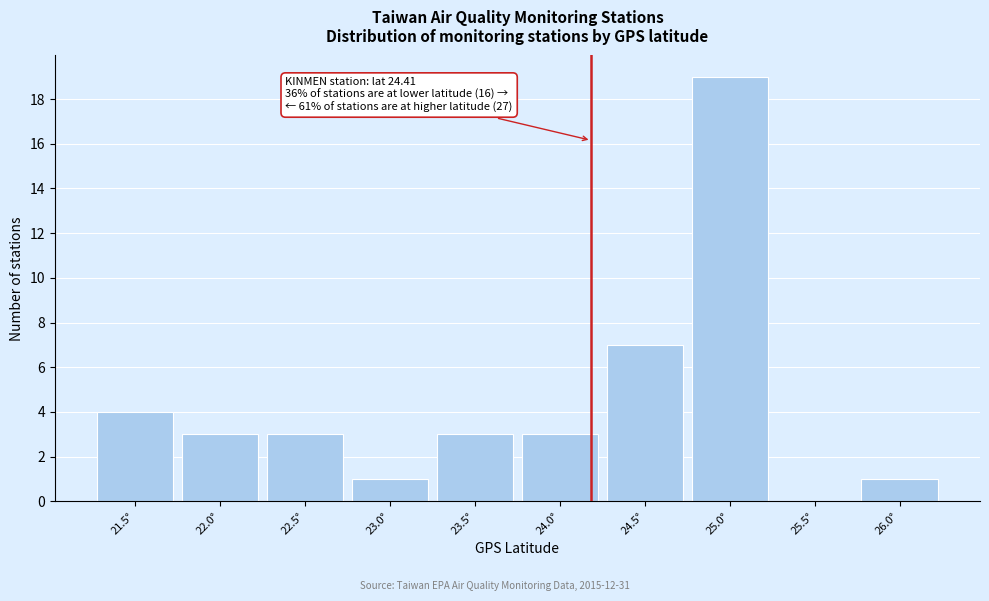

Reading right to left, transcribe all the data shown in this chart.

26.0°=1	25.5°=0	25.0°=19	24.5°=7	24.0°=3	23.5°=3	23.0°=1	22.5°=3	22.0°=3	21.5°=4